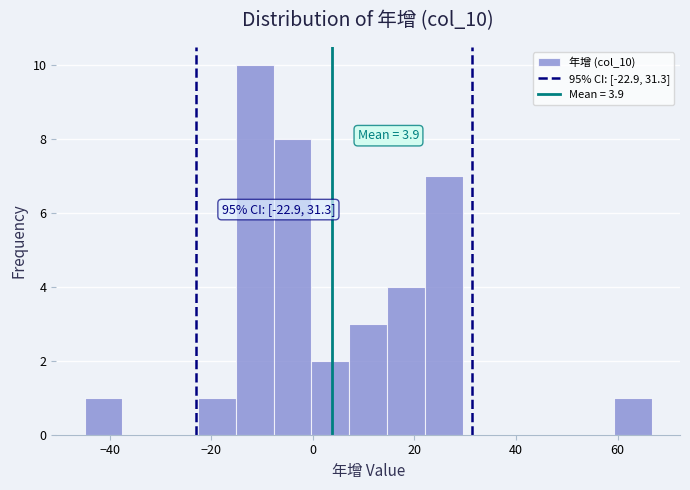

Around what value on the x-axis is the tallest bar? Give the approximate position of its centre, as read against the axis.

-12